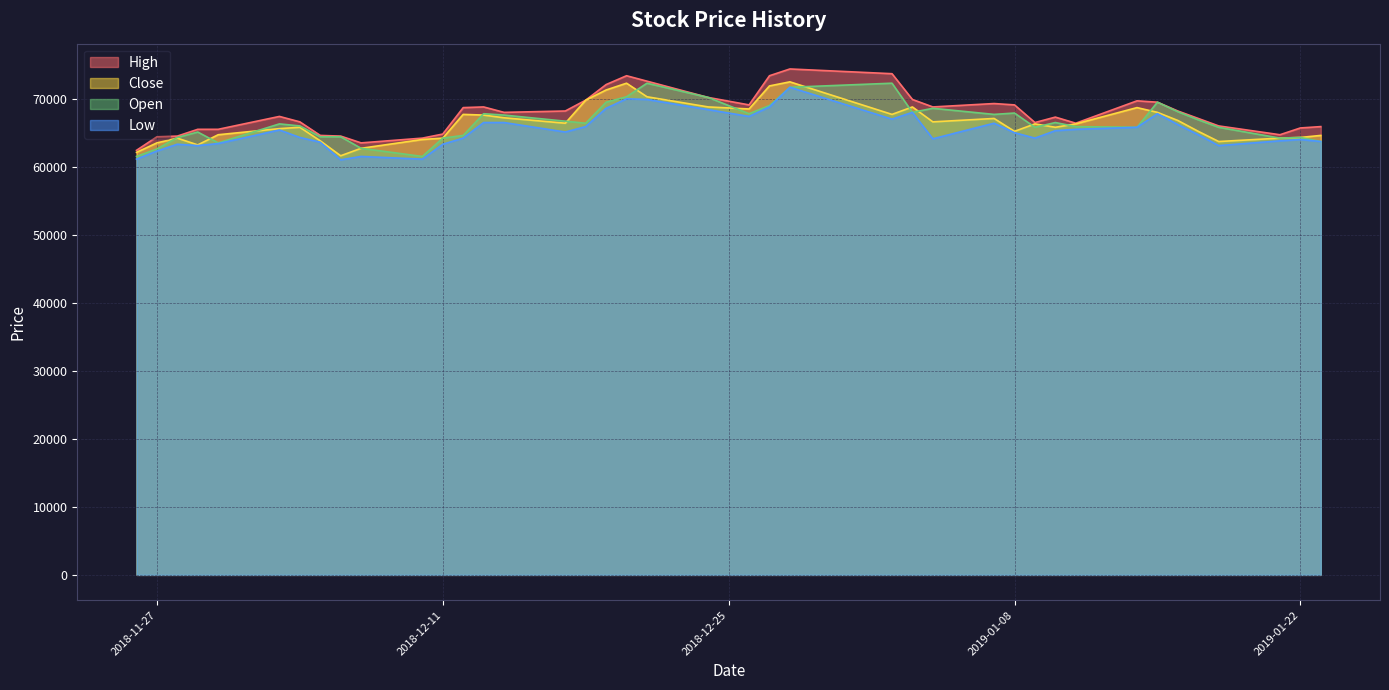

Reading left to right, extract all data points from this chart.

High: 62456	64451	64551	65549	65549	67445	66646	64651	64551	63553	64252	64851	68742	68841	68043	68243	69839	72134	73431	72633	70238	69141	73431	74428	73730	69939	68841	69340	69141	66547	67345	66447	69739	69540	68243	67145	66048	64751	65748	65948
Close: 62157	63553	64252	63254	64751	65649	65848	63853	61658	62755	64052	64252	67744	67644	67245	66447	69839	71336	72333	70338	68841	68542	71934	72533	67744	68841	66646	67145	65250	66347	65848	66347	68742	68043	66846	65250	63753	64252	64352	64651
Open: 61558	62656	64352	65150	63553	66347	66048	64451	64451	62755	61558	64252	64651	67844	67644	66746	66447	69540	70338	72333	70238	67844	69041	71735	72333	68043	68642	67744	67943	65848	66547	65948	65848	69540	68143	66946	65848	64252	64352	63753
Low: 61159	62356	63354	63154	63454	65449	64352	63653	61059	61558	61159	63354	64252	66547	66547	65150	65948	68642	70039	69939	68442	67445	68841	71735	67045	68043	64152	66447	65050	64252	65349	65549	65848	67844	66247	64751	63154	63853	64052	63753